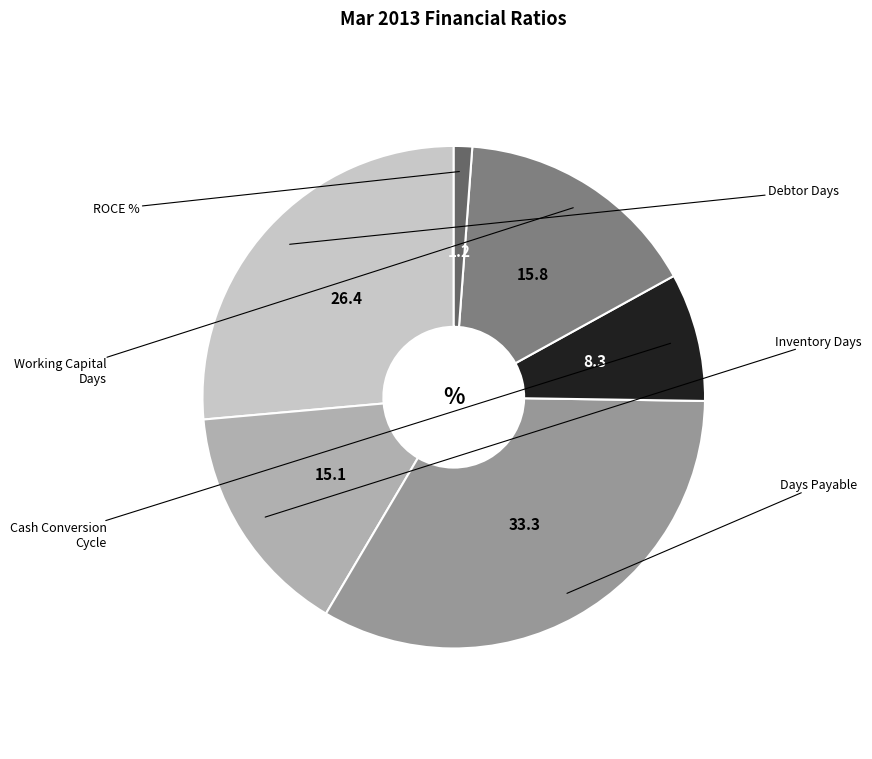

Is there a majority slice in this chart?

No